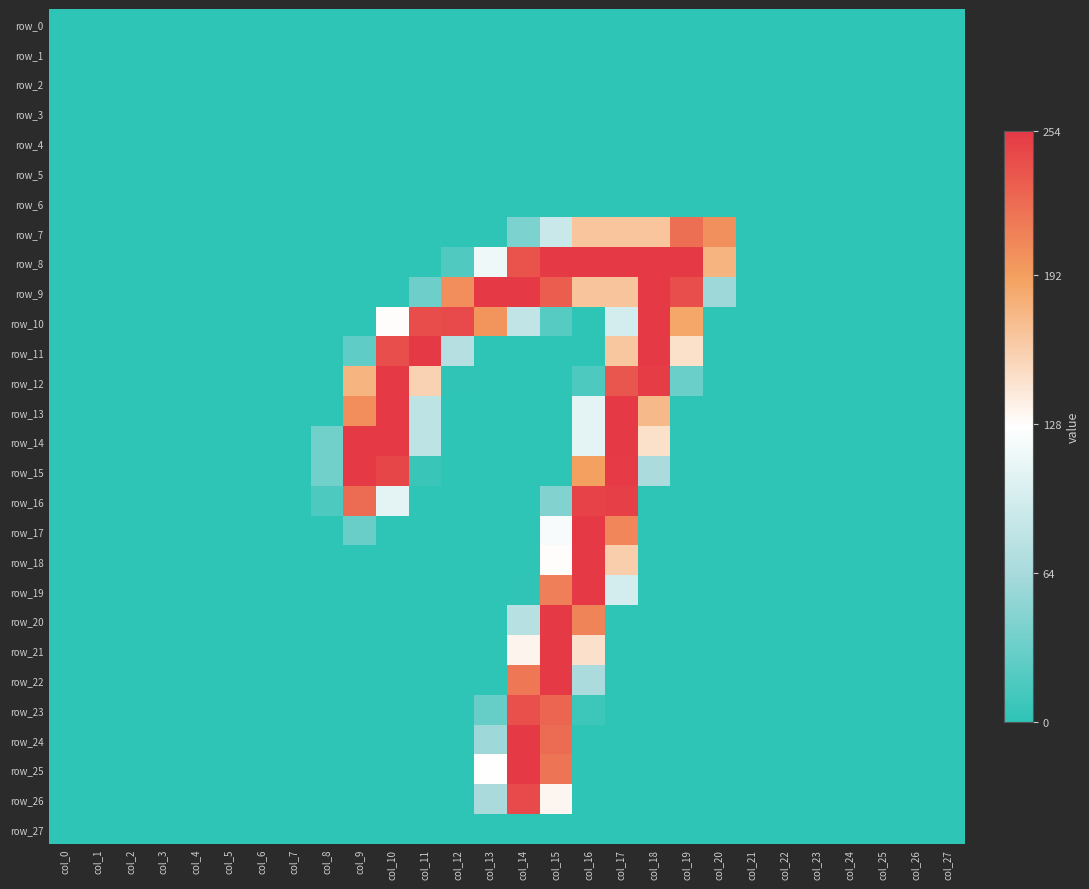

What is the total value across all series at col_9?

1168